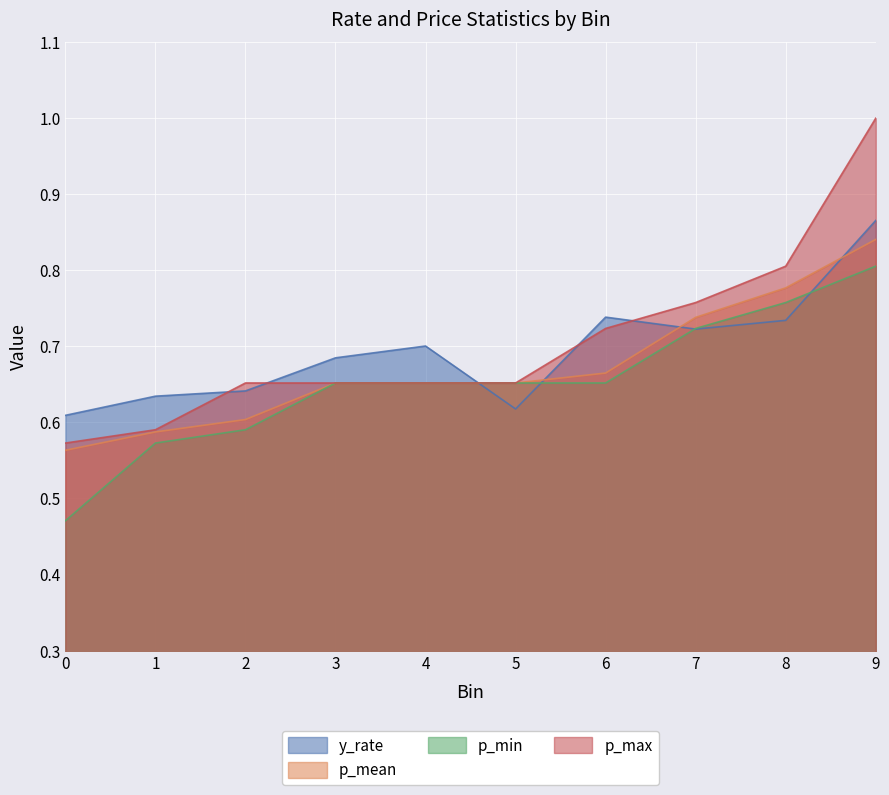

What is the highest value of the p_mean series?

0.8